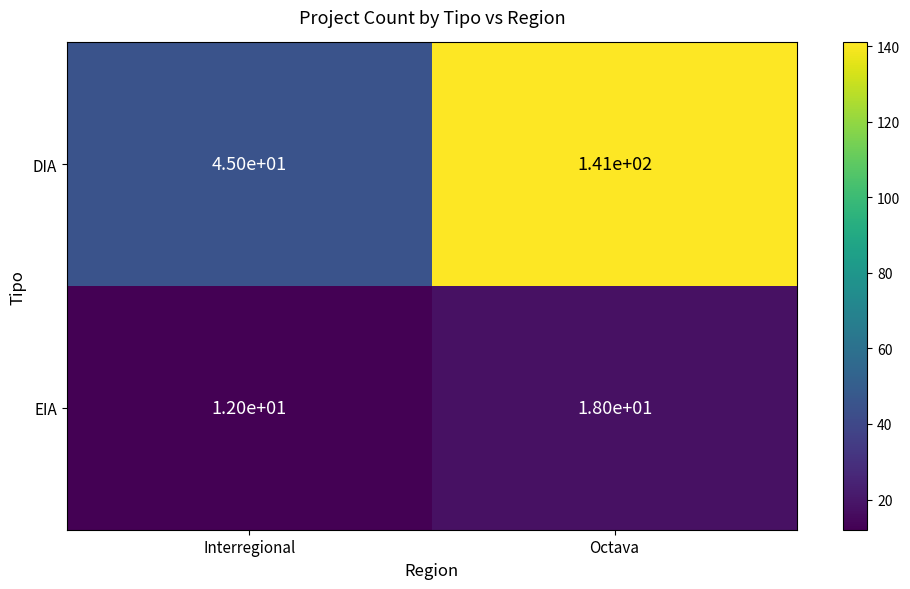

Is it true that DIA equals 45 at Interregional?

True